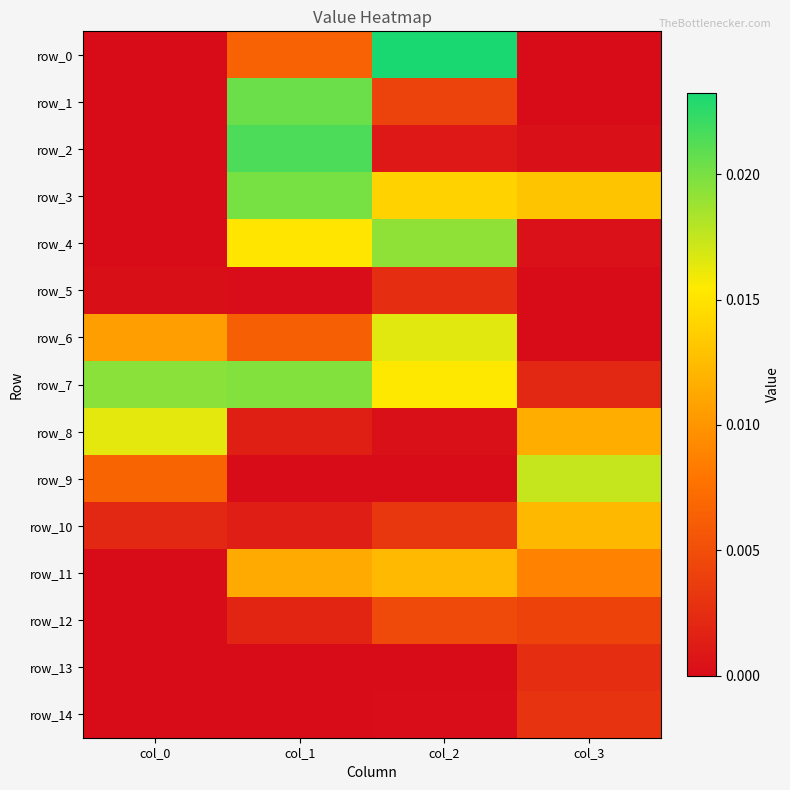

Between col_1 and col_0, which is larger?

col_1